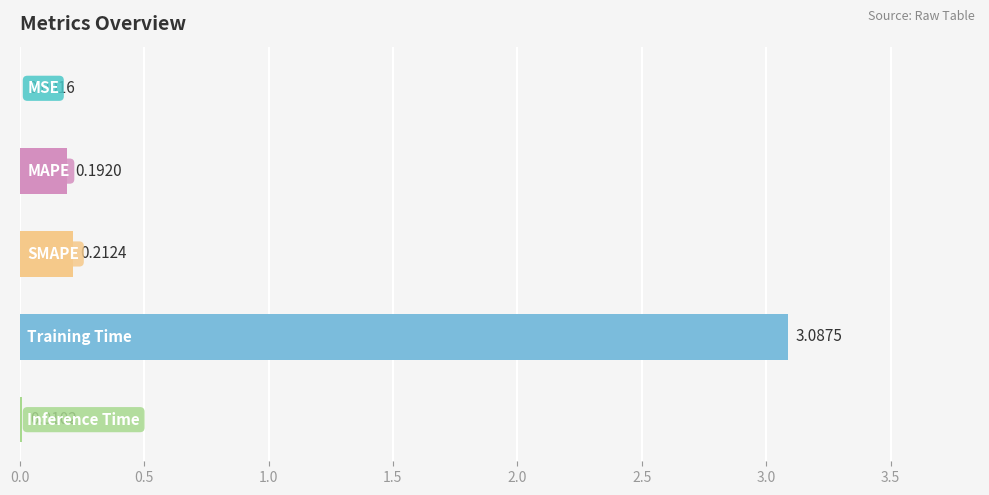

What is the sum of all values?

3.5